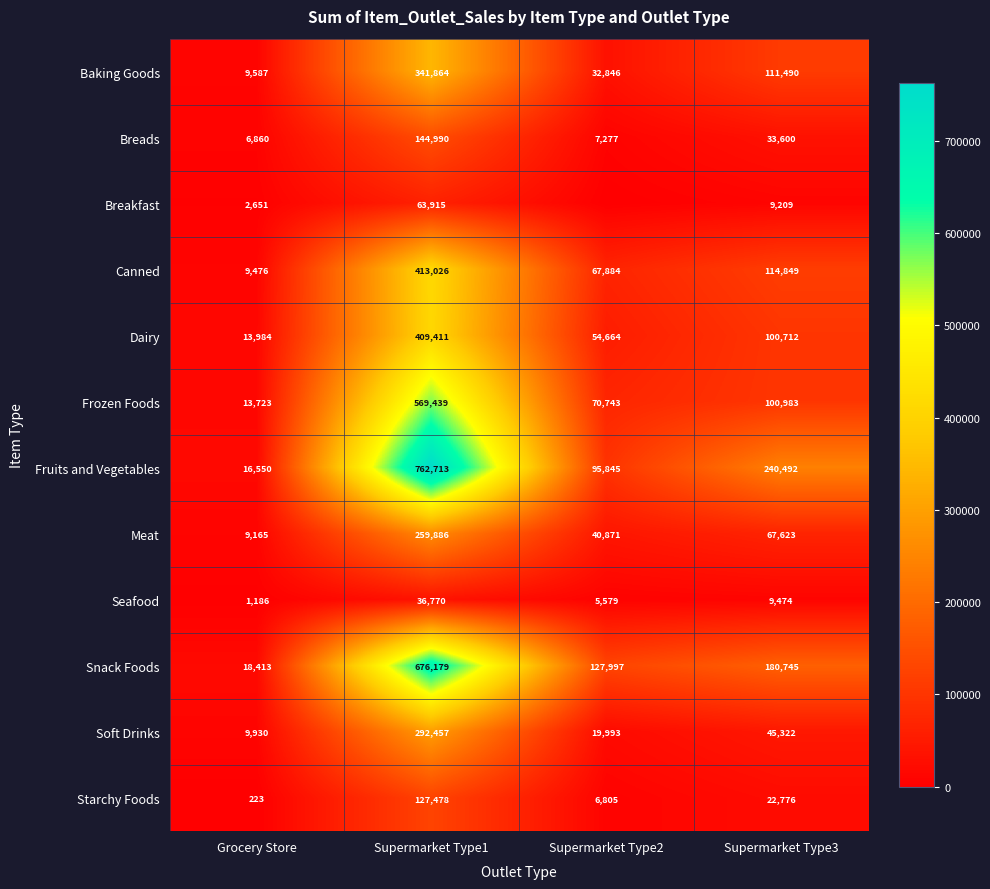

What is the highest value of the Meat series?

259885.7